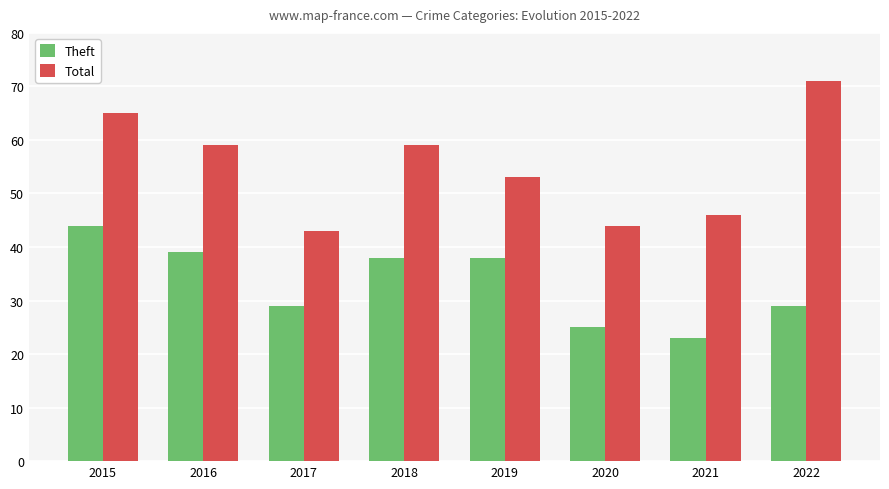

What is the spread (max minus min) of values at 2019?

15